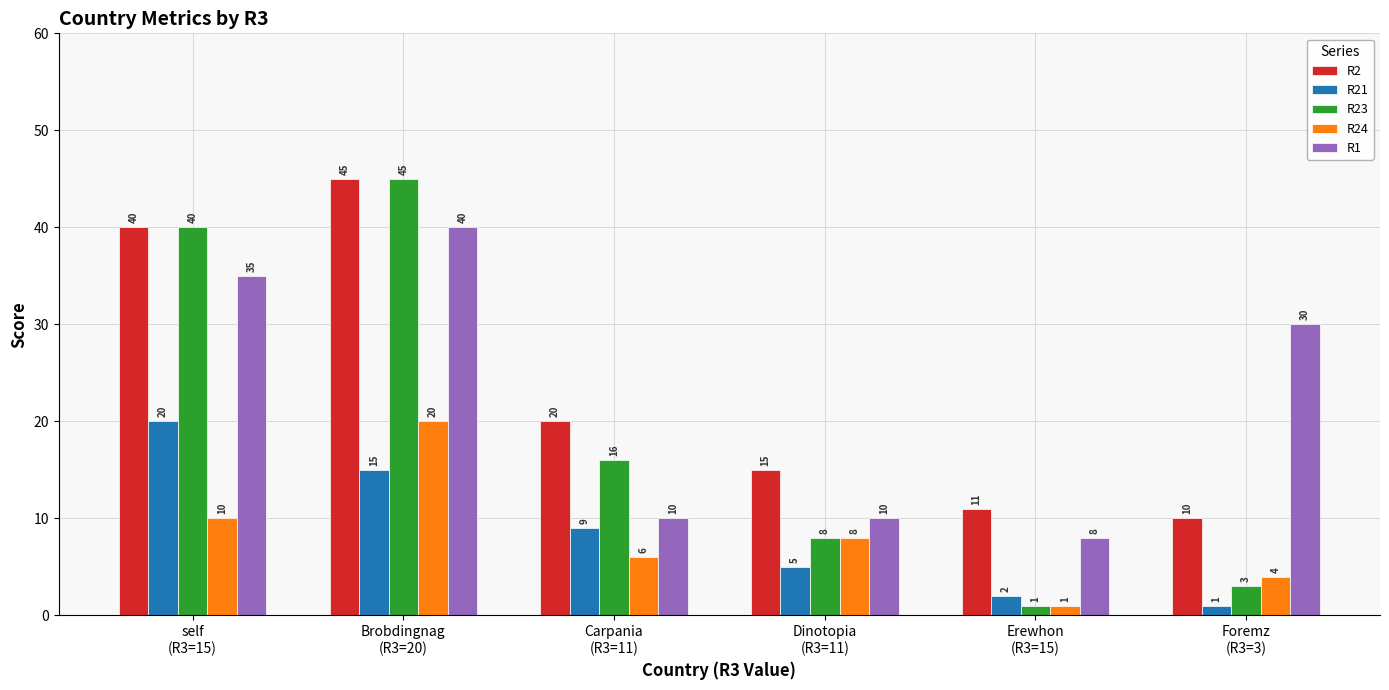

What is the value of the R23 bar at the 6th from the left?

3